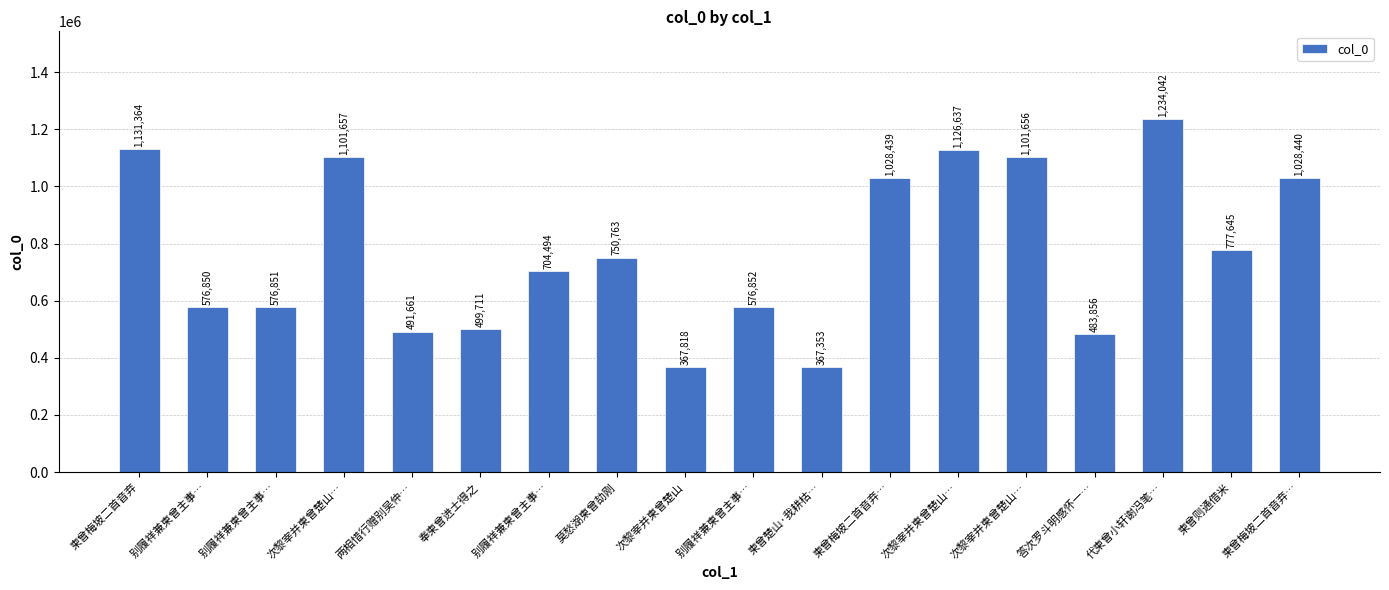

Is it true that the value at 奉柬曾进士得之 is 760001?

False